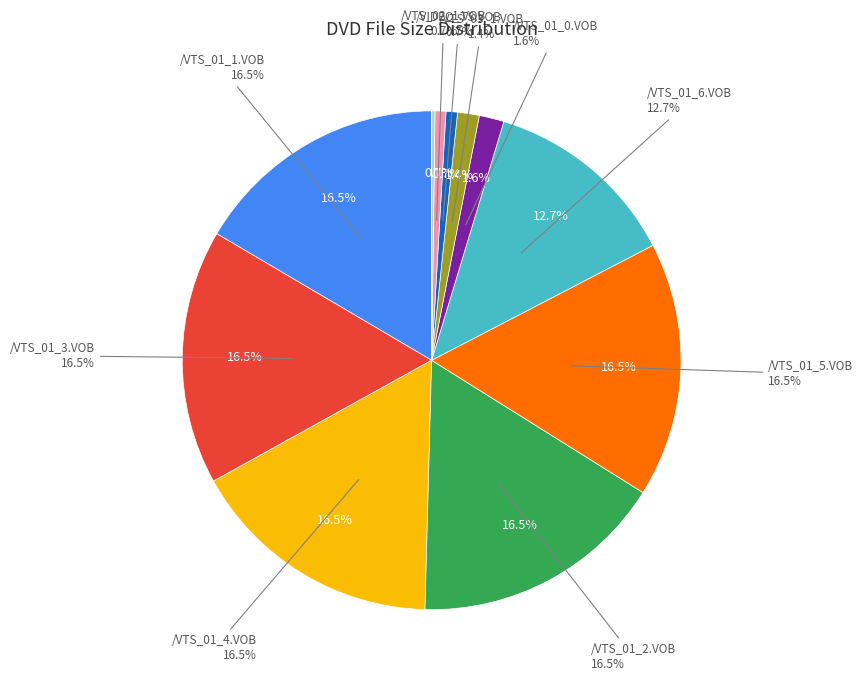

Which category has the smallest portion of the pie?

/VTS_02_0.VOB